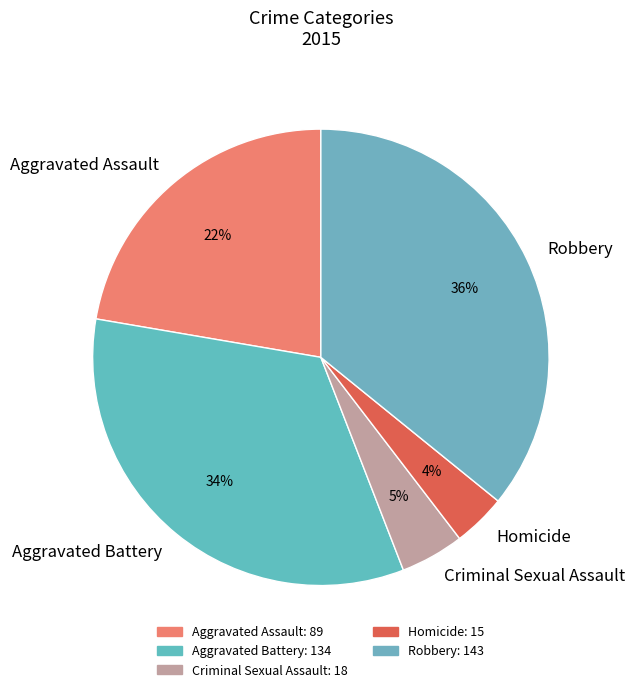

To the nearest percent, what is the difference between the Robbery and Criminal Sexual Assault slice percentages?

31%